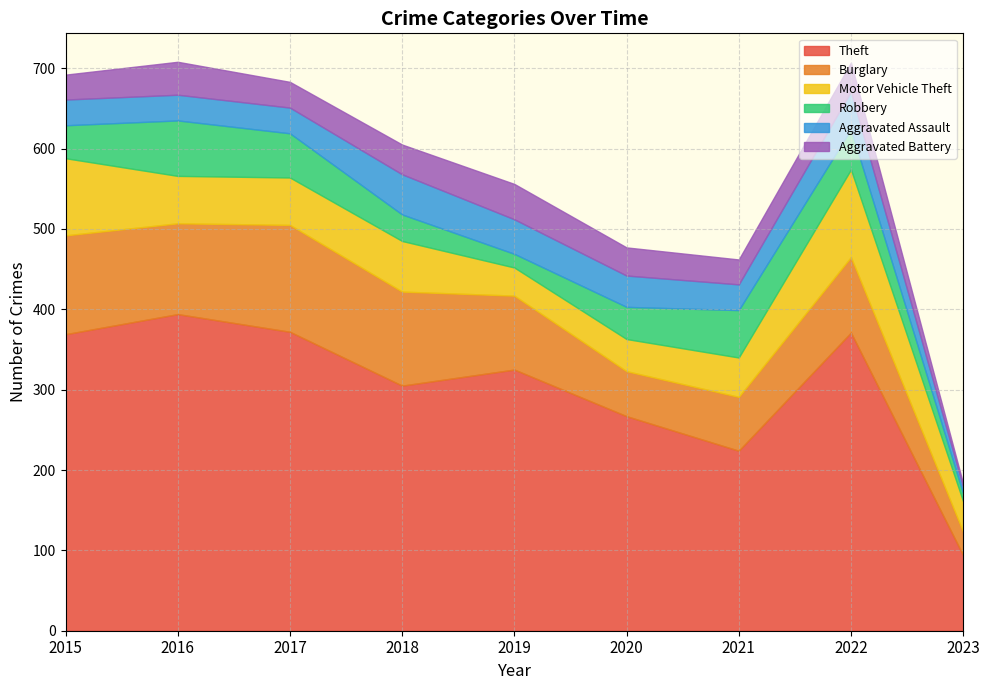

After their last crossing, which series has the higher values: Motor Vehicle Theft or Aggravated Battery?

Motor Vehicle Theft